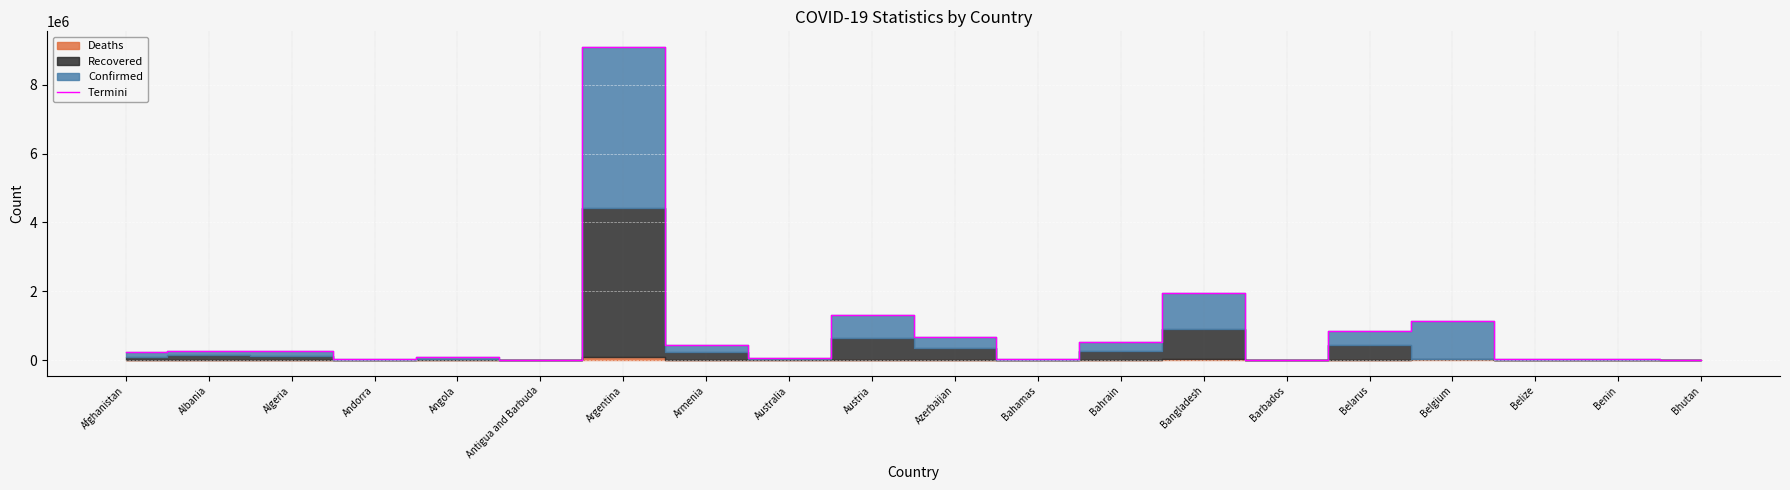

How many data points are above 254344?

9